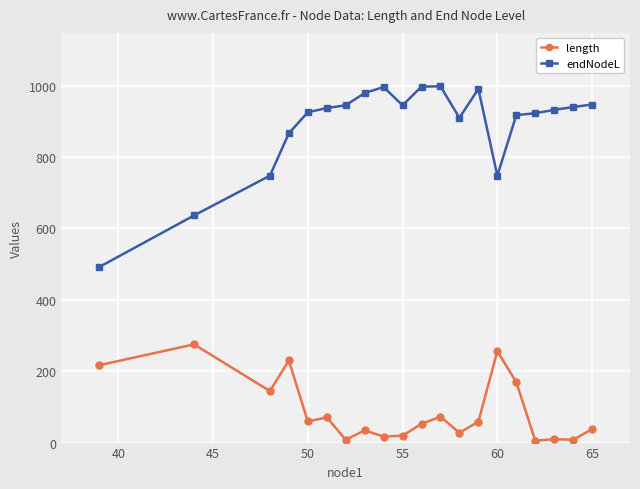

True or false: endNodeL and length cross at least once.

False